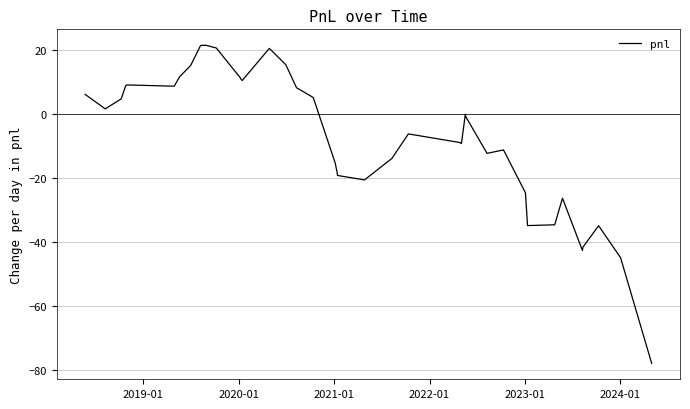

True or false: there are more than 0 points higher than both neighbors.

True